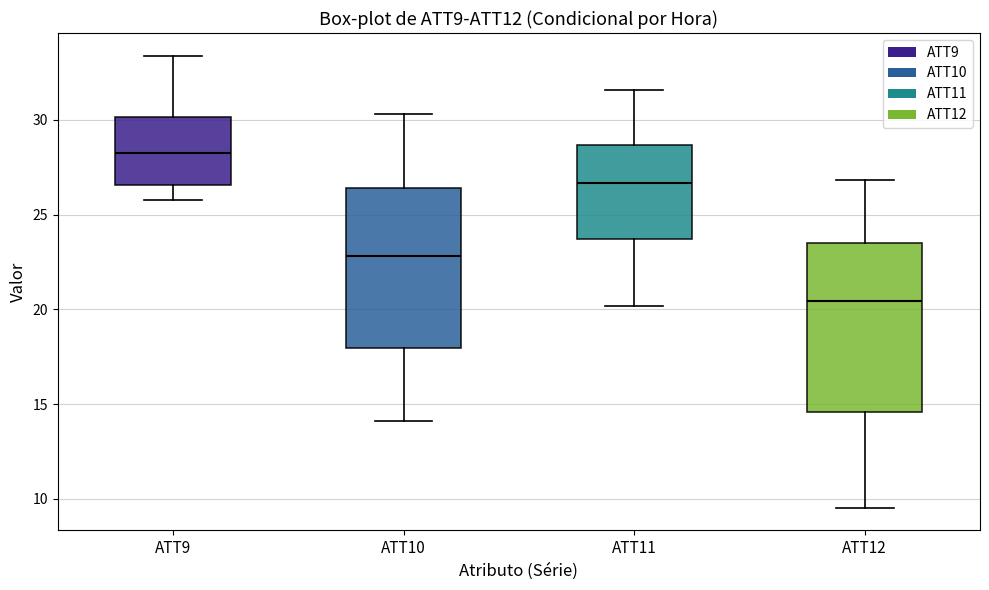

Reading left to right, transcribe this box plot: for each box, give where its median line is, the range the box spans, and where its two whiskers end, as read against the y-axis. The values are not printed on the chart, so give them approximately, as read against the axis.

ATT9: median 28.0, box 26.5 to 30.0, whiskers 26.0 to 33.5
ATT10: median 23.0, box 18.0 to 26.5, whiskers 14.0 to 30.5
ATT11: median 26.5, box 23.5 to 28.5, whiskers 20.0 to 31.5
ATT12: median 20.5, box 14.5 to 23.5, whiskers 9.5 to 27.0